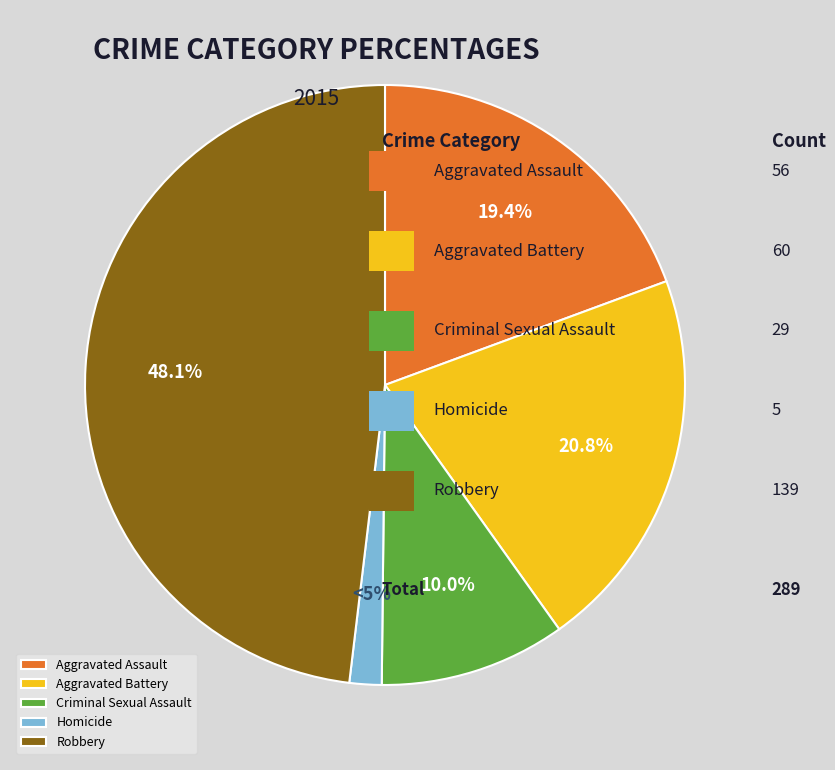

How much of the chart is everything except Robbery?

51.9%